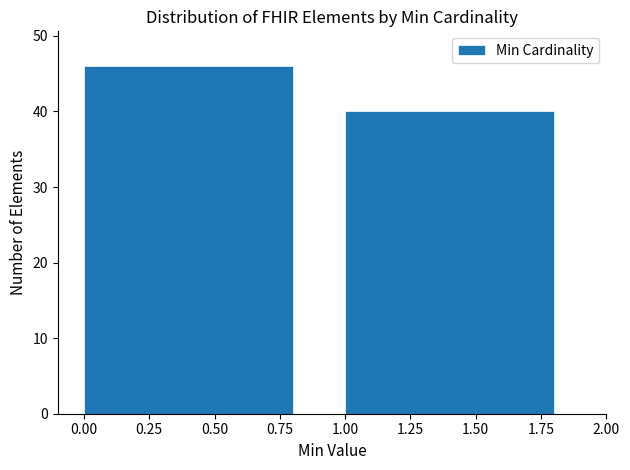

Reading left to right, transcribe this chart: for each bar, give the range it covers on the x-axis and its height. The values are not printed on the chart, so give them approximately, as read against the axis.

0.00 to 1.00: 46
1.00 to 2.00: 40